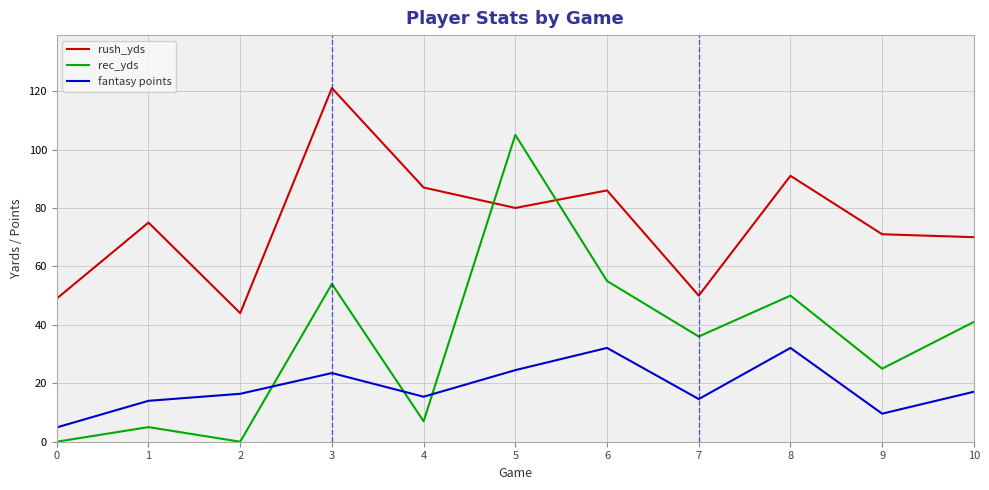

Where do rec_yds and fantasy points first cross each other?

2 and 3